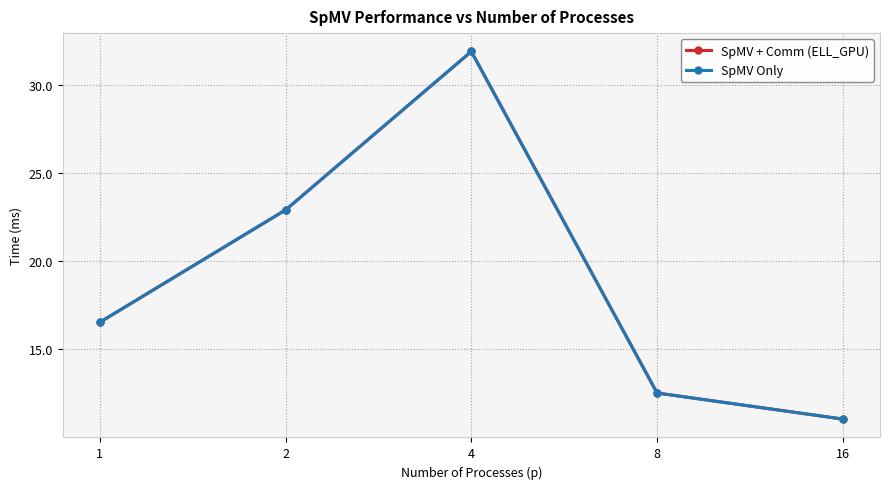

True or false: SpMV Only and SpMV + Comm (ELL_GPU) intersect in this chart.

False